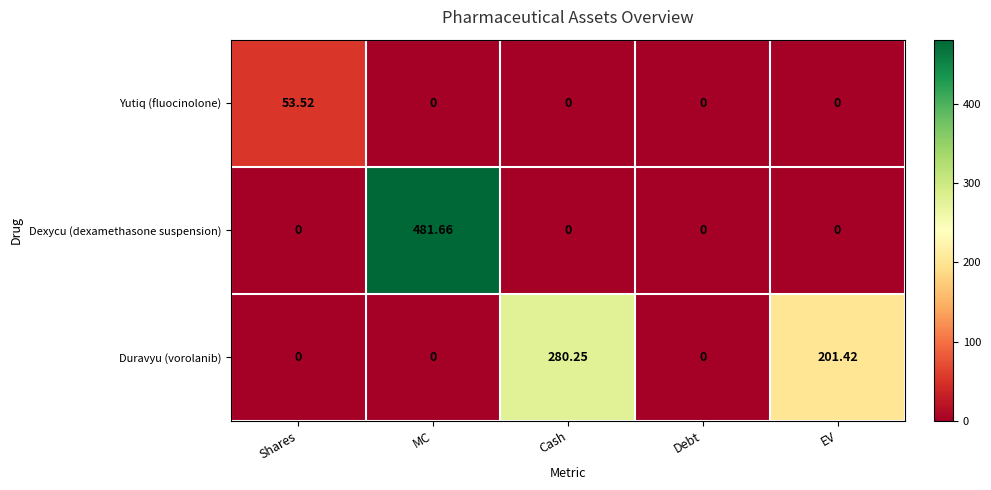

Which series has the widest spread of values?

Dexycu (dexamethasone suspension)